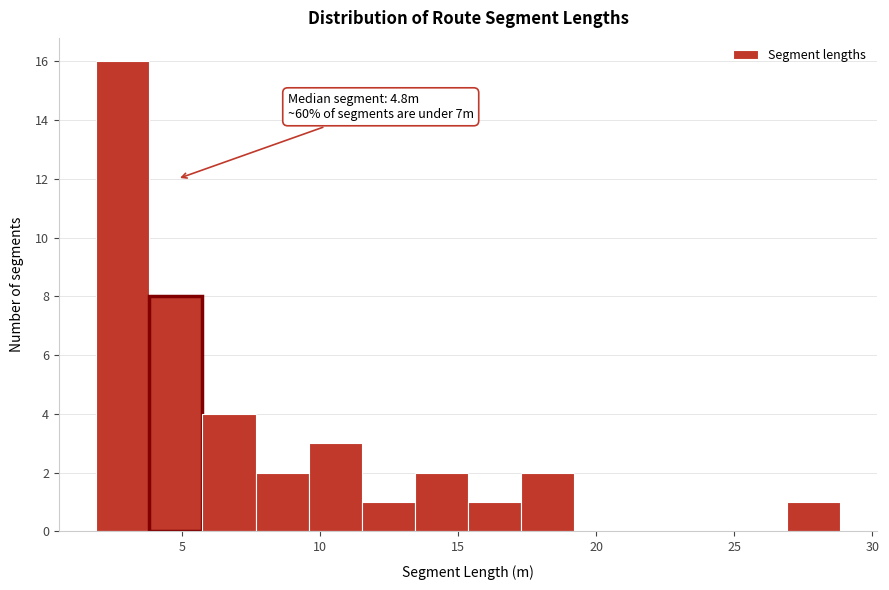

Around what value on the x-axis is the tallest bar? Give the approximate position of its centre, as read against the axis.

3.0